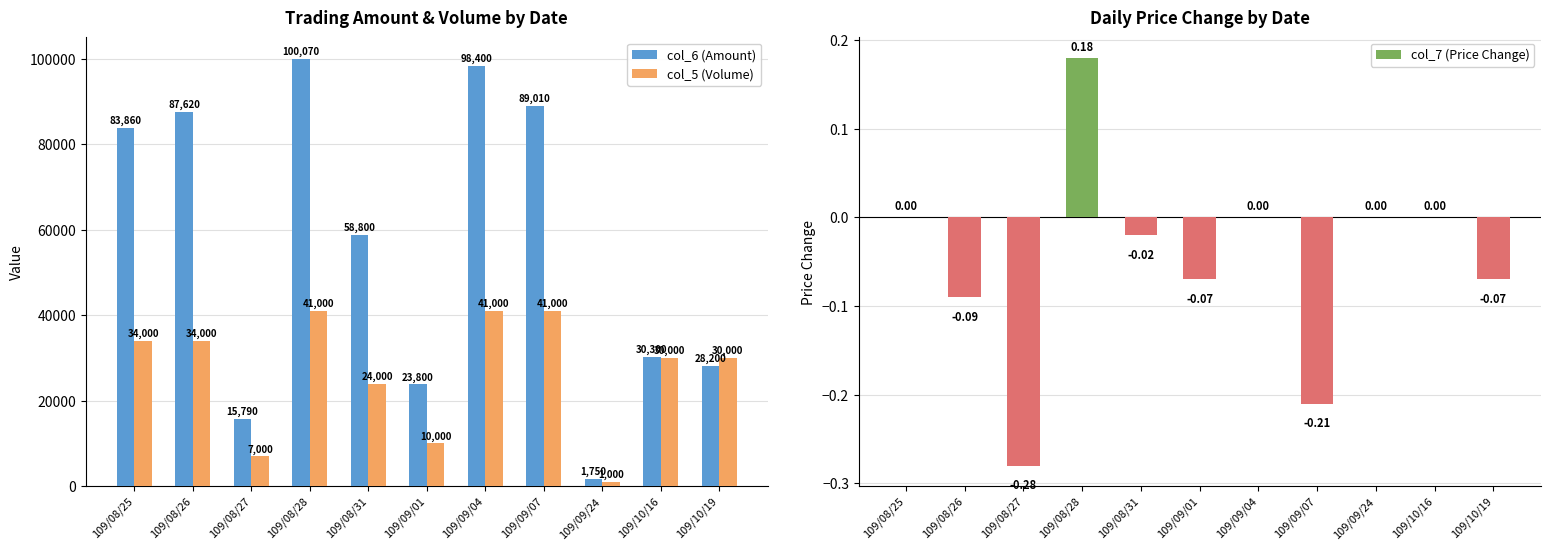

How many values in the col_5 (Volume) series exceed 30000?

5